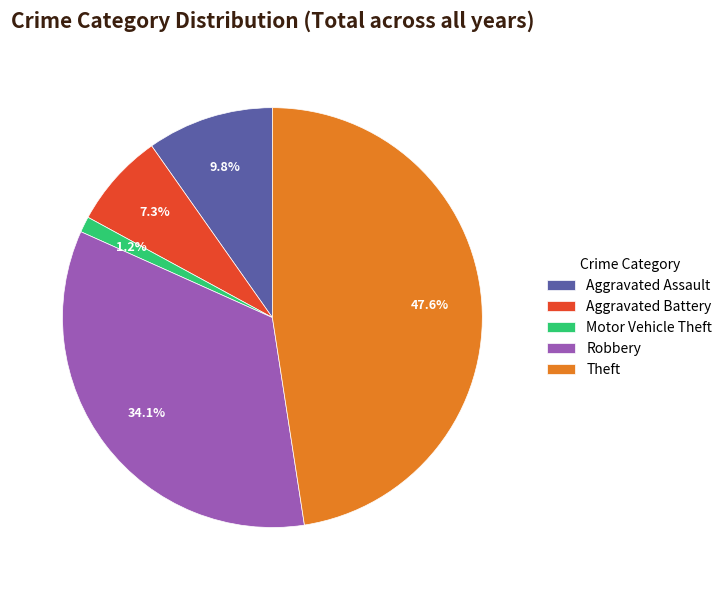

Which has a higher value, Motor Vehicle Theft or Theft?

Theft